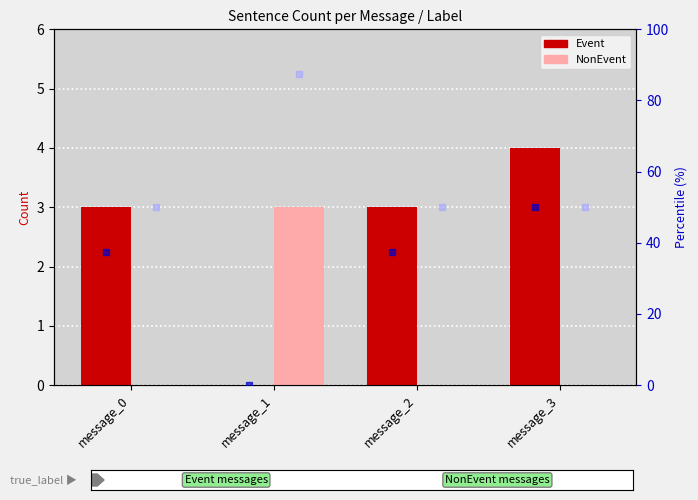

What is the total value across all series at message_0?

90.5